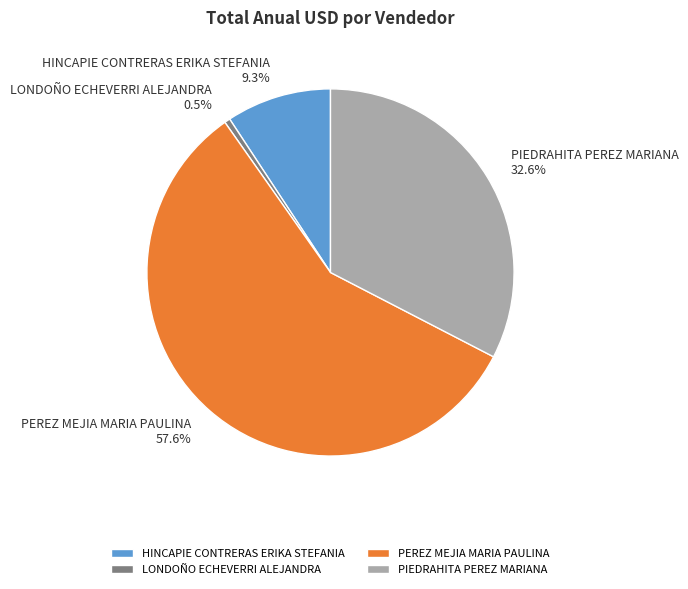

What percentage do HINCAPIE CONTRERAS ERIKA STEFANIA and PEREZ MEJIA MARIA PAULINA together represent?

66.9%